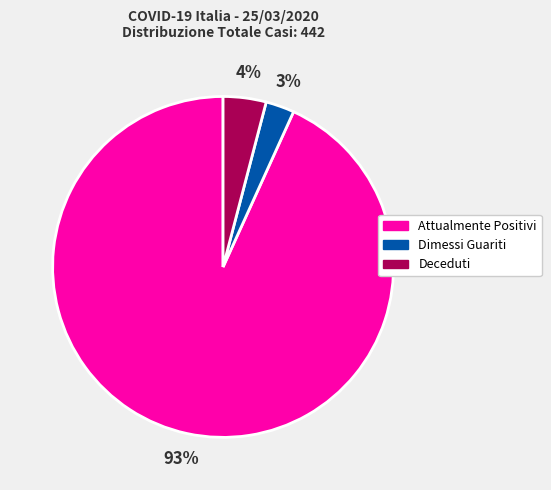

What percentage is the Attualmente Positivi slice, to the nearest percent?

93%